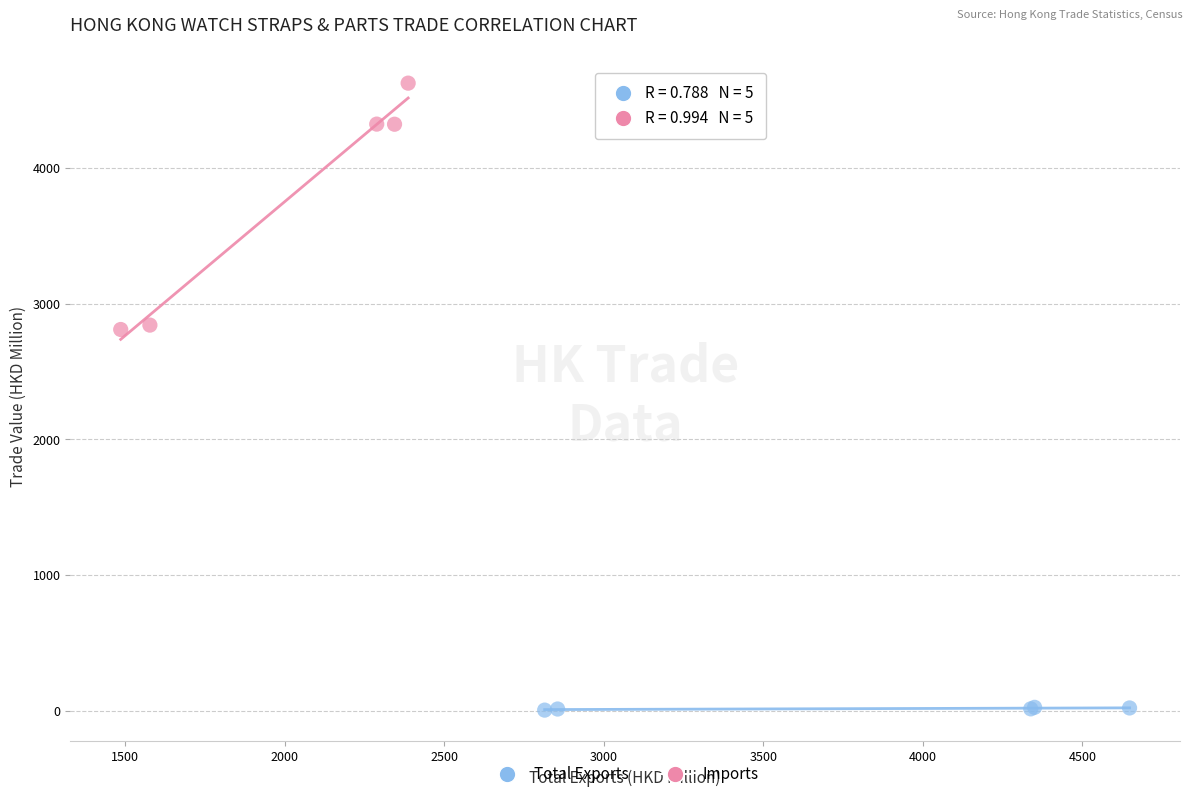

Which series contains the highest Y value?

Imports